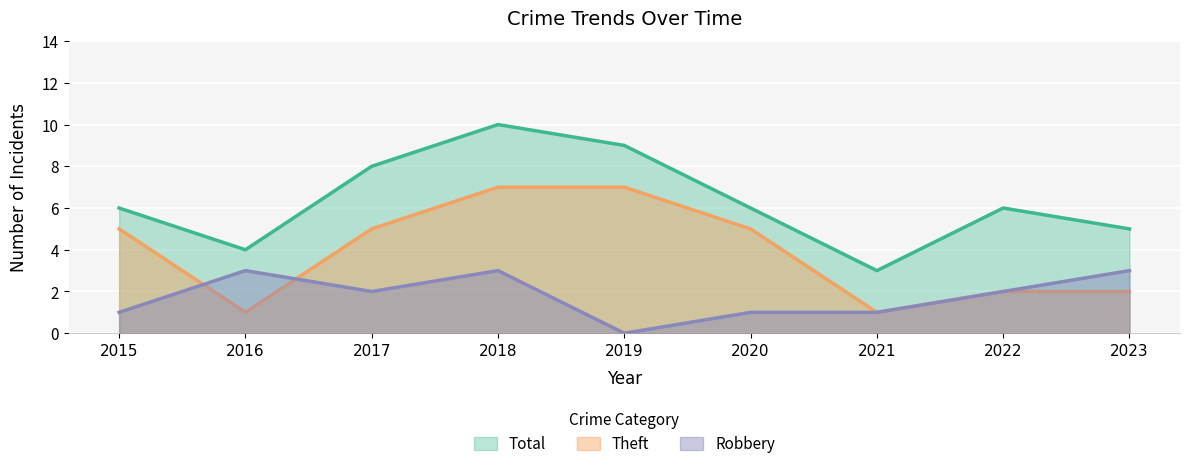

Which series ends up on top after the final intersection of Theft and Robbery?

Theft